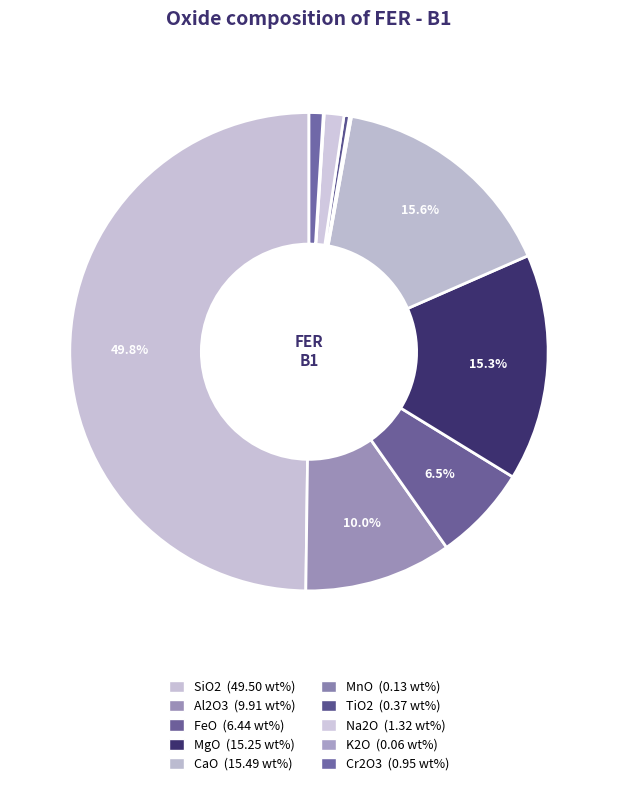

Combined, what portion of the pie is TiO2 and CaO?

16.0%